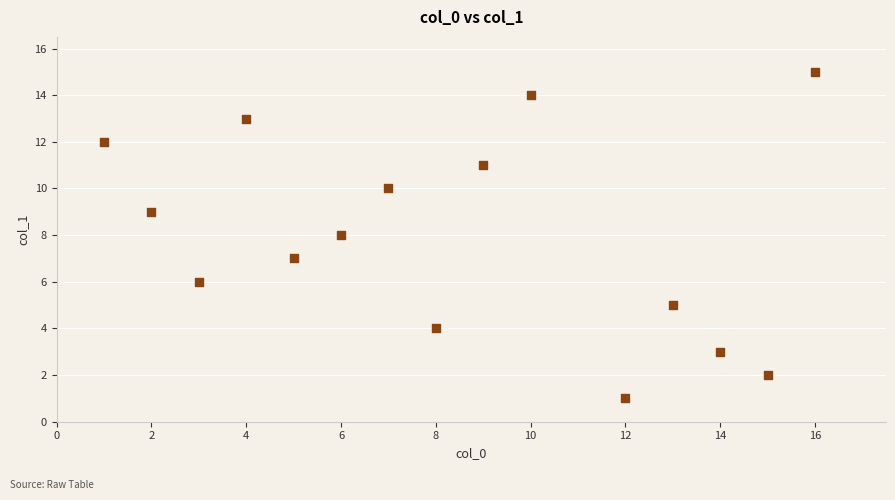

What is the range of X values (max minus min)?

15